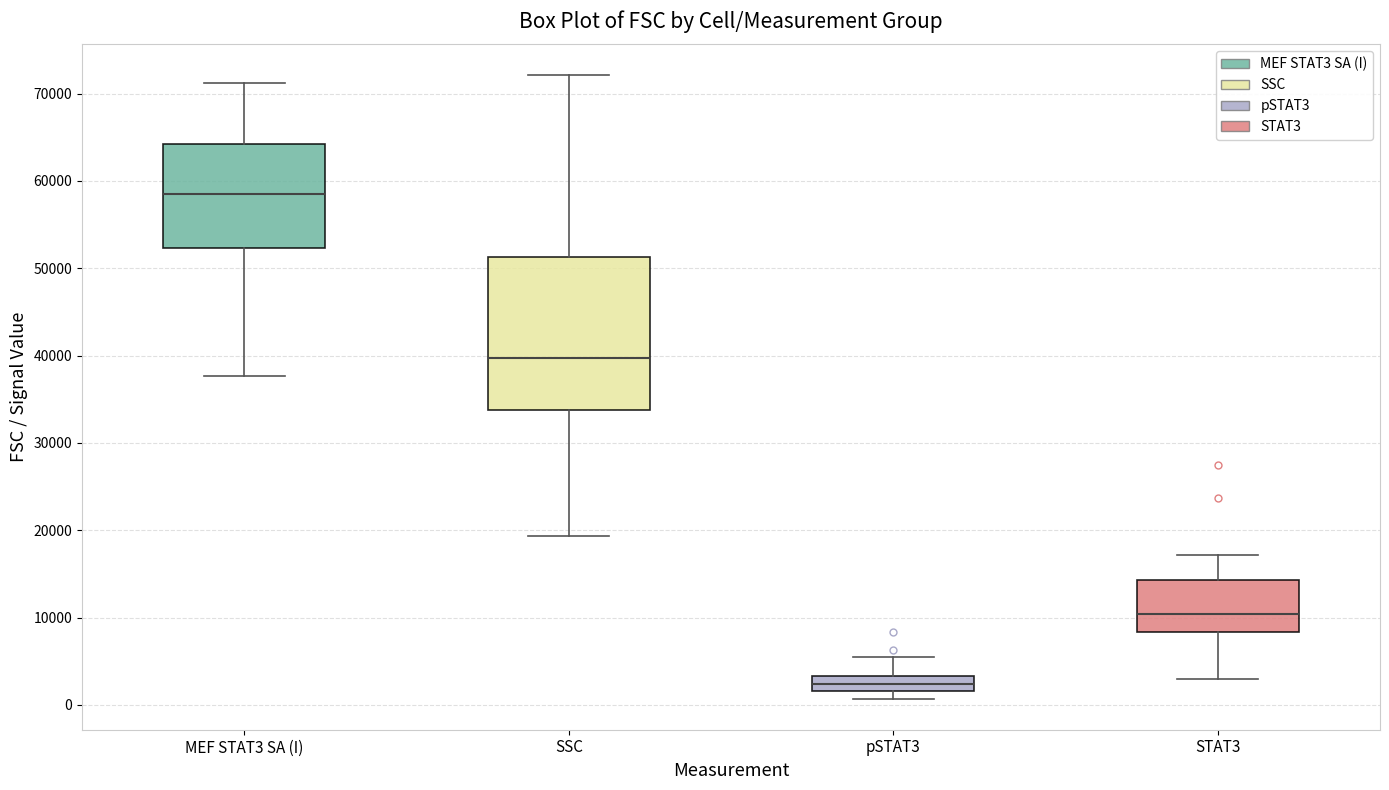

Reading left to right, transcribe this box plot: for each box, give where its median line is, the range the box spans, and where its two whiskers end, as read against the y-axis. The values are not printed on the chart, so give them approximately, as read against the axis.

MEF STAT3 SA (I): median 58000, box 52000 to 64000, whiskers 38000 to 71000
SSC: median 40000, box 34000 to 51000, whiskers 19000 to 72000
pSTAT3: median 2000 (inside the box), box 2000 to 3000, whiskers 1000 to 5000
STAT3: median 10000, box 8000 to 14000, whiskers 3000 to 17000